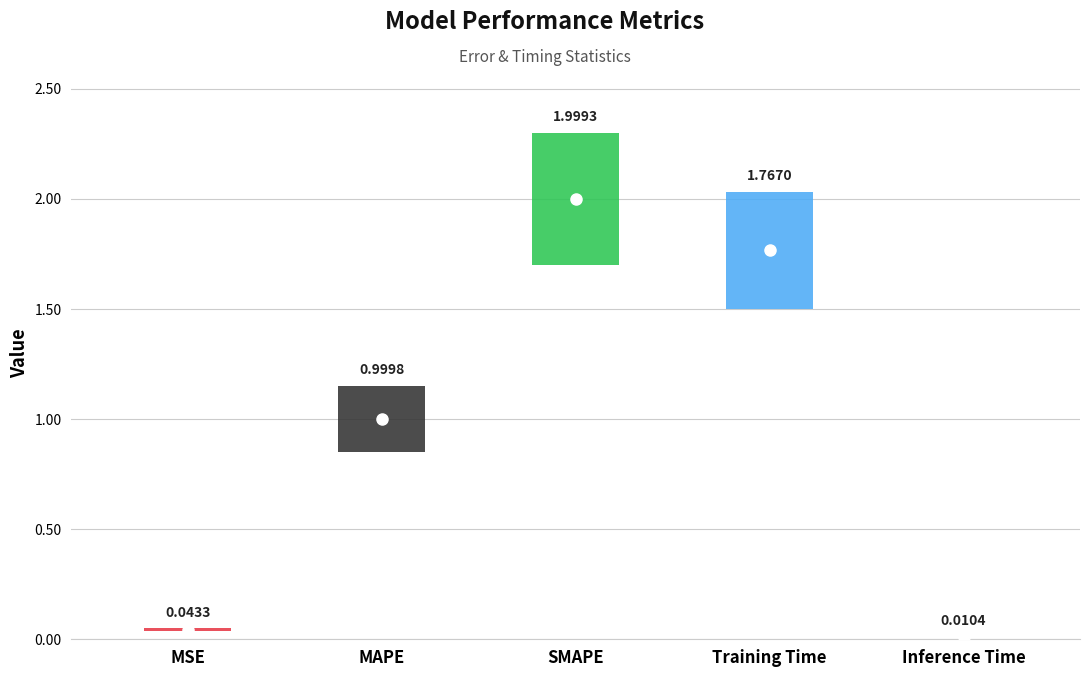

What is the average value?

1.0